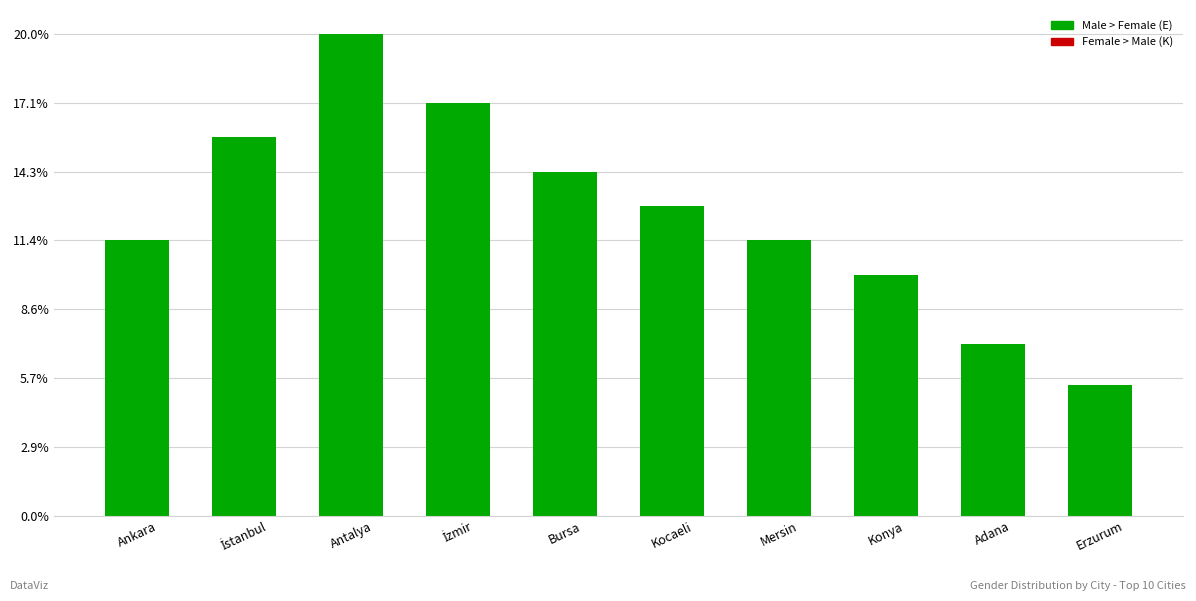

Which category has the highest value across all series?

Antalya